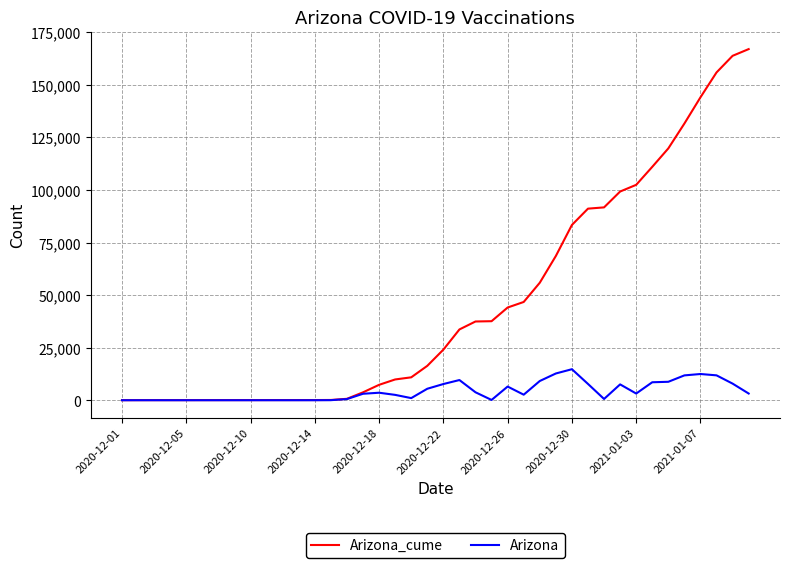

Rank the series by their maximum value, from highest to lowest.

Arizona_cume, Arizona